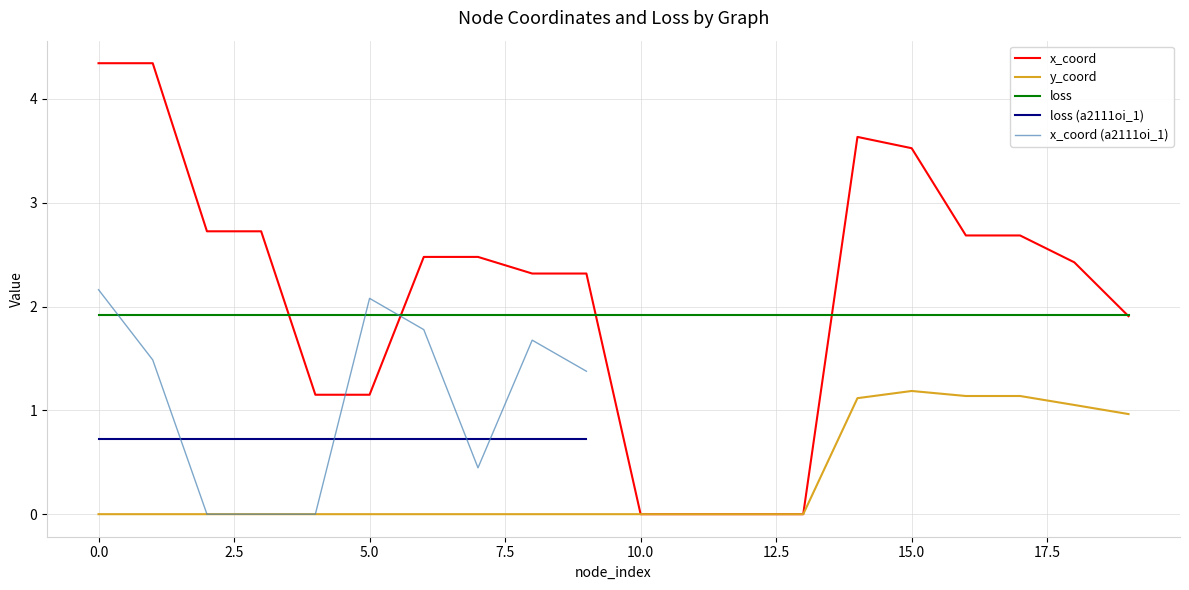

True or false: y_coord and loss cross at least once.

False